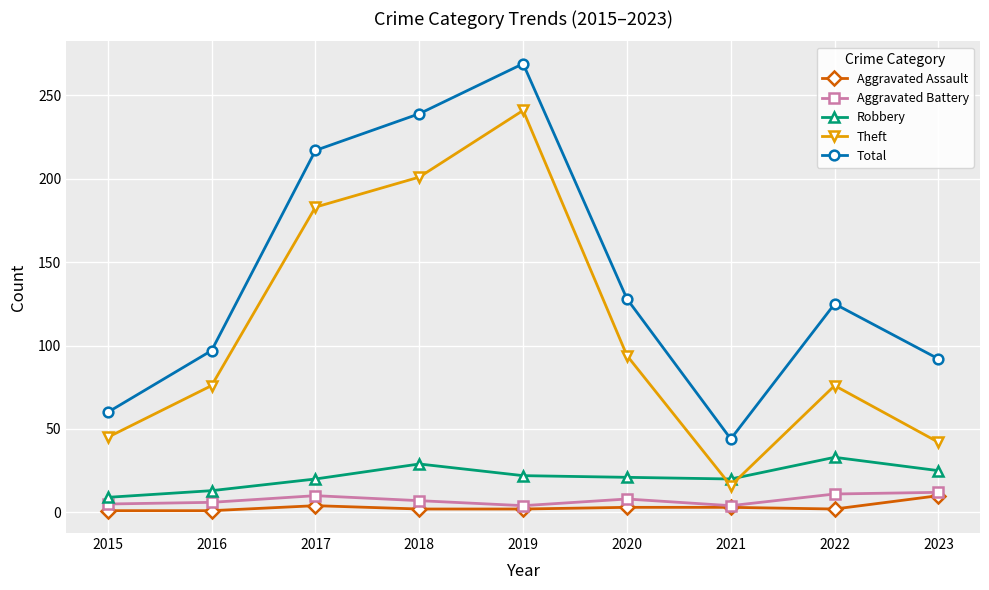

At how many categories does at least one series exceed 170?

3